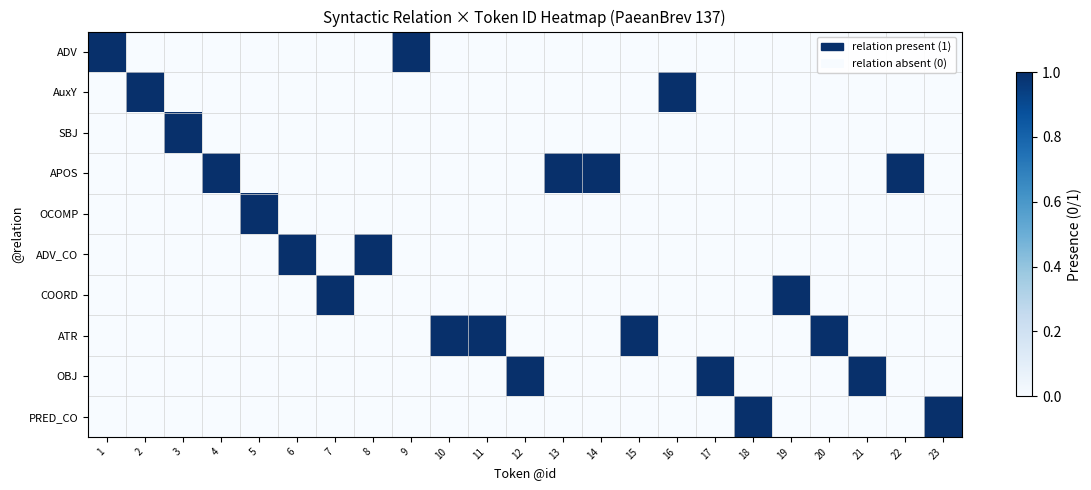

What is the sum of all ADV_CO values?

2